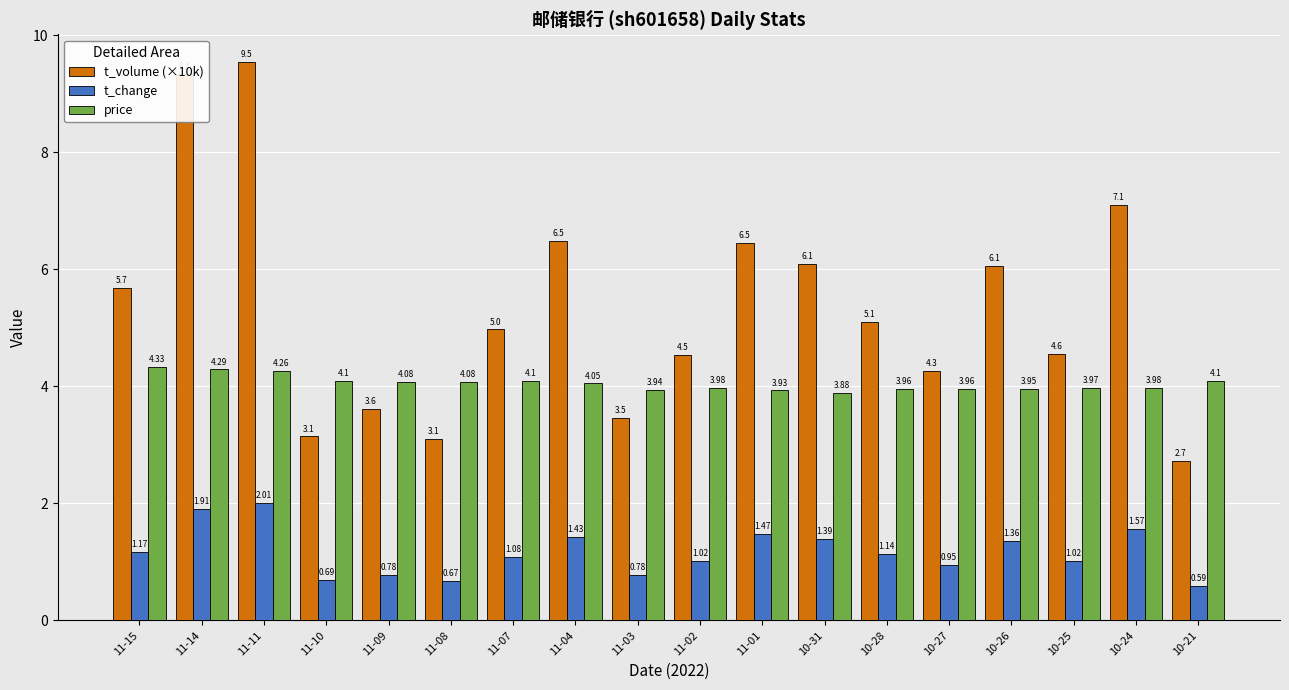

Is it true that t_change equals 1.2 at 11-11?

False